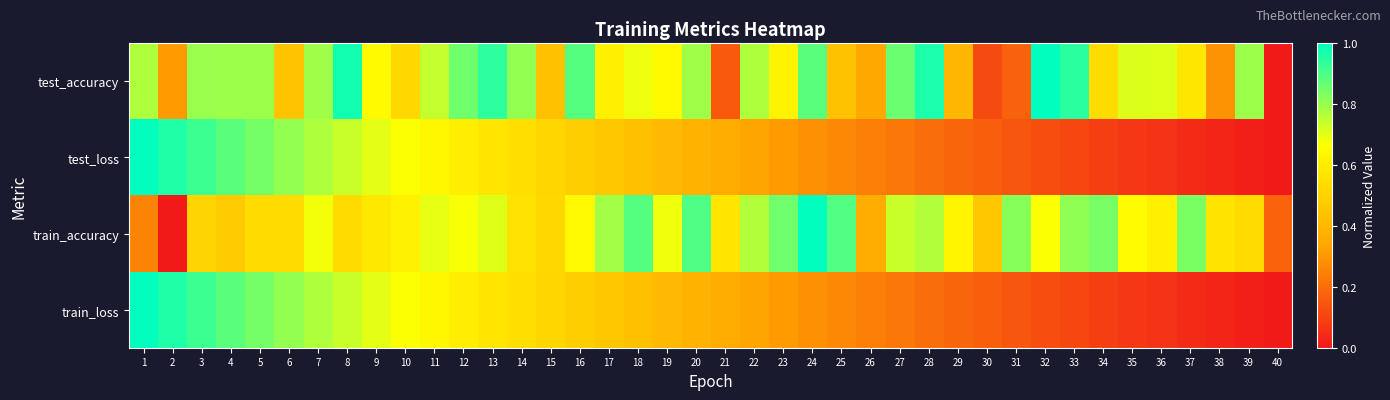

Which series has the largest total across all categories?

test_accuracy